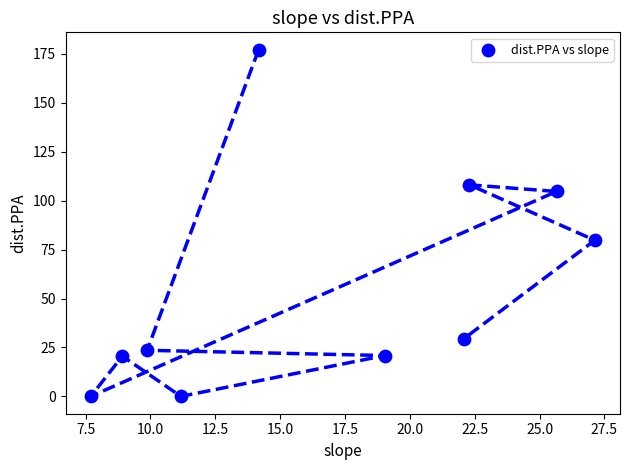

What Y value in the scatter plot is closest to 88?

79.8